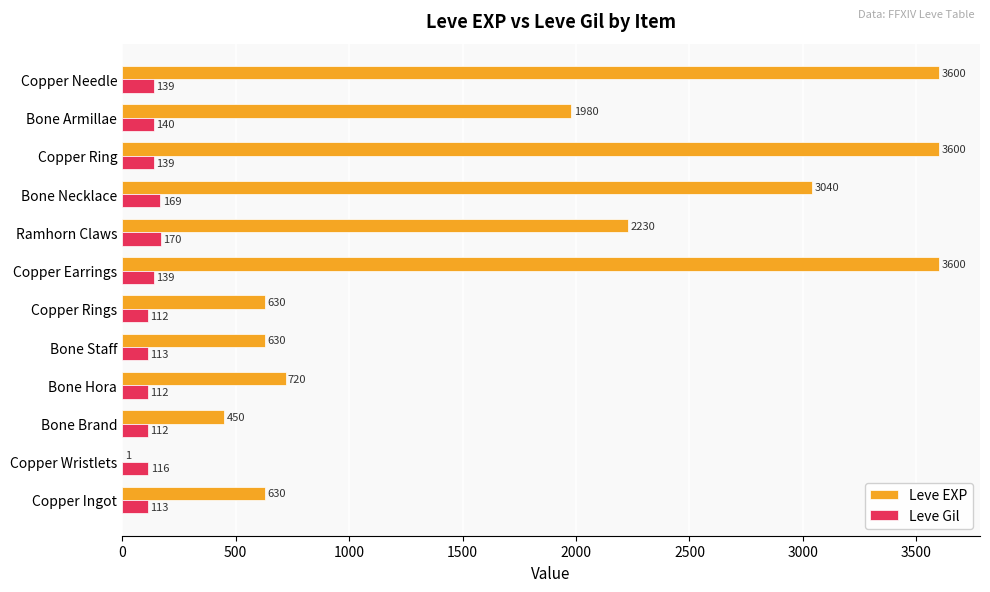

Which series has the widest spread of values?

Leve EXP